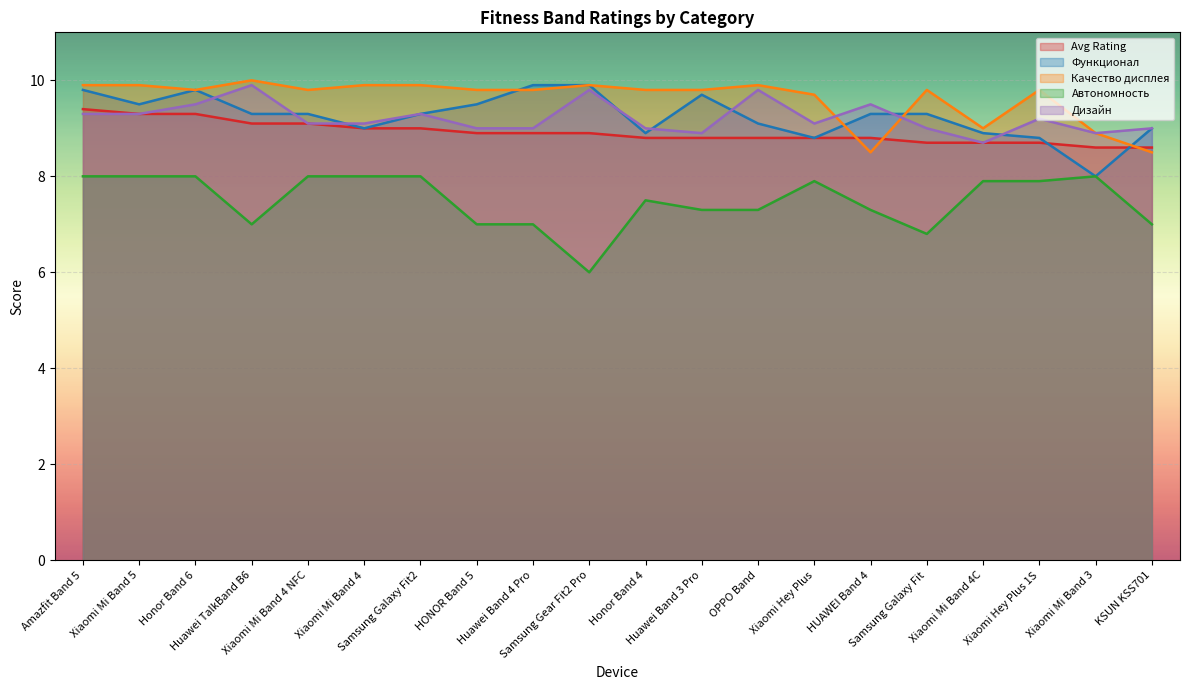

How many lines are shown in the chart?

5